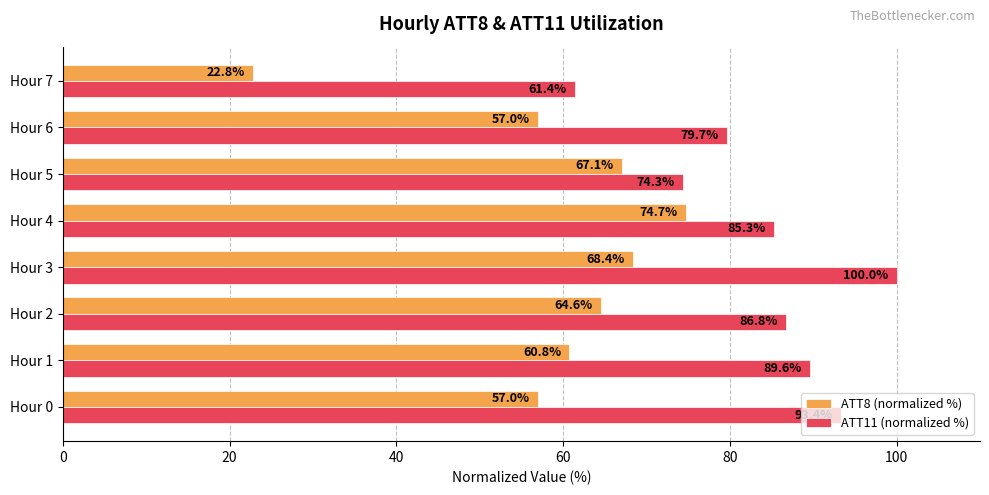

How many series are shown in this chart?

2